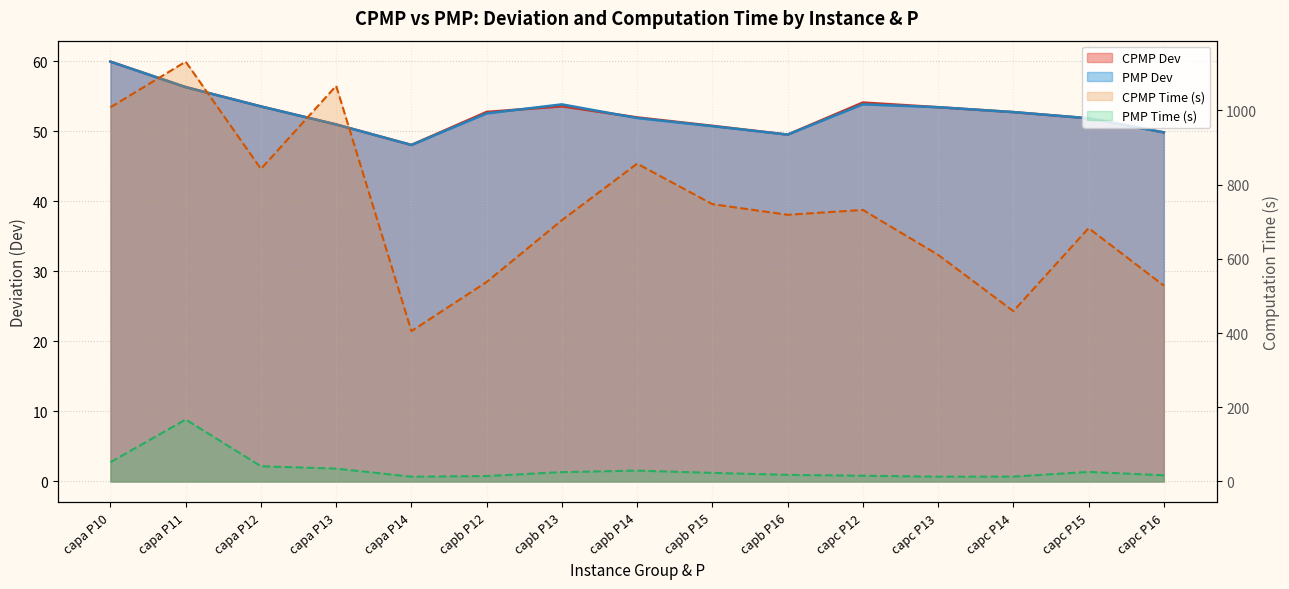

Reading left to right, transcribe all the data shown in this chart.

cpmp_time: 1008.3	1131.4	842.2	1066.2	405.2	537.6	704.1	856.5	747.3	718.7	731.8	610.7	459.0	682.7	527.8
pmp_time: 51.9	166.9	41.0	34.7	12.8	14.6	25.2	29.3	23.2	17.8	15.5	12.9	13.1	25.7	16.6
cpmp_Dev: 59.9	56.3	53.5	51.0	48.0	52.8	53.6	52.0	50.8	49.5	54.1	53.4	52.7	51.8	49.8
pmp_Dev: 59.9	56.3	53.5	51.0	48.0	52.5	53.8	51.9	50.7	49.5	53.8	53.4	52.7	51.8	49.8